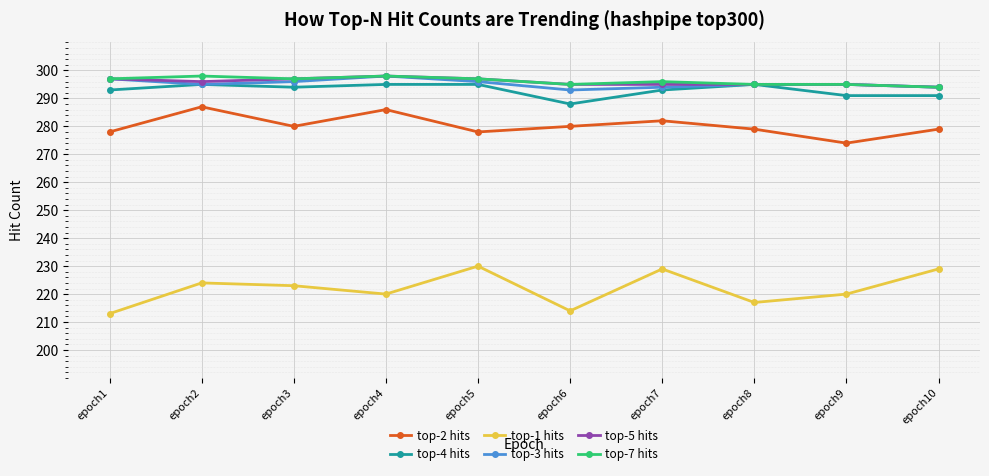

True or false: top-2 hits and top-7 hits cross at least once.

False